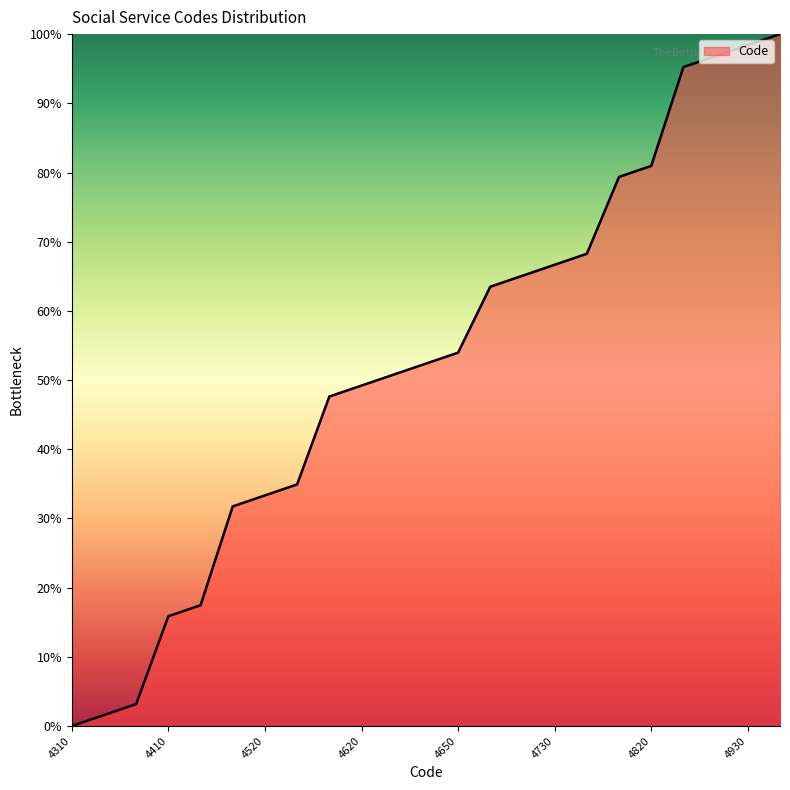

What is the difference between the maximum and minimum values?

100.0